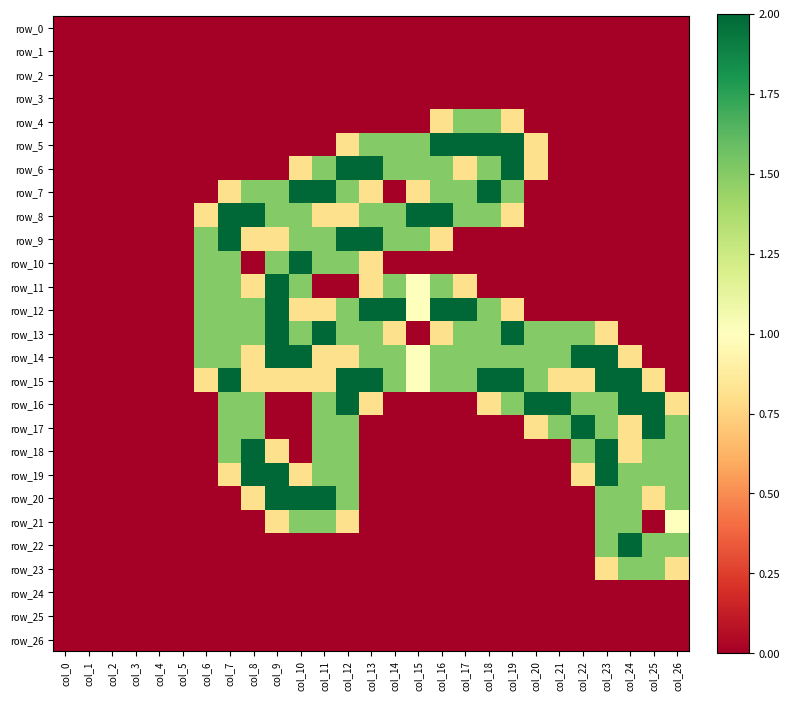

Reading right to left, transcribe all the data shown in this chart.

row_0: col_26=0.0	col_25=0.0	col_24=0.0	col_23=0.0	col_22=0.0	col_21=0.0	col_20=0.0	col_19=0.0	col_18=0.0	col_17=0.0	col_16=0.0	col_15=0.0	col_14=0.0	col_13=0.0	col_12=0.0	col_11=0.0	col_10=0.0	col_9=0.0	col_8=0.0	col_7=0.0	col_6=0.0	col_5=0.0	col_4=0.0	col_3=0.0	col_2=0.0	col_1=0.0	col_0=0.0
row_1: col_26=0.0	col_25=0.0	col_24=0.0	col_23=0.0	col_22=0.0	col_21=0.0	col_20=0.0	col_19=0.0	col_18=0.0	col_17=0.0	col_16=0.0	col_15=0.0	col_14=0.0	col_13=0.0	col_12=0.0	col_11=0.0	col_10=0.0	col_9=0.0	col_8=0.0	col_7=0.0	col_6=0.0	col_5=0.0	col_4=0.0	col_3=0.0	col_2=0.0	col_1=0.0	col_0=0.0
row_2: col_26=0.0	col_25=0.0	col_24=0.0	col_23=0.0	col_22=0.0	col_21=0.0	col_20=0.0	col_19=0.0	col_18=0.0	col_17=0.0	col_16=0.0	col_15=0.0	col_14=0.0	col_13=0.0	col_12=0.0	col_11=0.0	col_10=0.0	col_9=0.0	col_8=0.0	col_7=0.0	col_6=0.0	col_5=0.0	col_4=0.0	col_3=0.0	col_2=0.0	col_1=0.0	col_0=0.0
row_3: col_26=0.0	col_25=0.0	col_24=0.0	col_23=0.0	col_22=0.0	col_21=0.0	col_20=0.0	col_19=0.0	col_18=0.0	col_17=0.0	col_16=0.0	col_15=0.0	col_14=0.0	col_13=0.0	col_12=0.0	col_11=0.0	col_10=0.0	col_9=0.0	col_8=0.0	col_7=0.0	col_6=0.0	col_5=0.0	col_4=0.0	col_3=0.0	col_2=0.0	col_1=0.0	col_0=0.0
row_4: col_26=0.0	col_25=0.0	col_24=0.0	col_23=0.0	col_22=0.0	col_21=0.0	col_20=0.0	col_19=0.8	col_18=1.5	col_17=1.5	col_16=0.8	col_15=0.0	col_14=0.0	col_13=0.0	col_12=0.0	col_11=0.0	col_10=0.0	col_9=0.0	col_8=0.0	col_7=0.0	col_6=0.0	col_5=0.0	col_4=0.0	col_3=0.0	col_2=0.0	col_1=0.0	col_0=0.0
row_5: col_26=0.0	col_25=0.0	col_24=0.0	col_23=0.0	col_22=0.0	col_21=0.0	col_20=0.8	col_19=2.0	col_18=2.0	col_17=2.0	col_16=2.0	col_15=1.5	col_14=1.5	col_13=1.5	col_12=0.8	col_11=0.0	col_10=0.0	col_9=0.0	col_8=0.0	col_7=0.0	col_6=0.0	col_5=0.0	col_4=0.0	col_3=0.0	col_2=0.0	col_1=0.0	col_0=0.0
row_6: col_26=0.0	col_25=0.0	col_24=0.0	col_23=0.0	col_22=0.0	col_21=0.0	col_20=0.8	col_19=2.0	col_18=1.5	col_17=0.8	col_16=1.5	col_15=1.5	col_14=1.5	col_13=2.0	col_12=2.0	col_11=1.5	col_10=0.8	col_9=0.0	col_8=0.0	col_7=0.0	col_6=0.0	col_5=0.0	col_4=0.0	col_3=0.0	col_2=0.0	col_1=0.0	col_0=0.0
row_7: col_26=0.0	col_25=0.0	col_24=0.0	col_23=0.0	col_22=0.0	col_21=0.0	col_20=0.0	col_19=1.5	col_18=2.0	col_17=1.5	col_16=1.5	col_15=0.8	col_14=0.0	col_13=0.8	col_12=1.5	col_11=2.0	col_10=2.0	col_9=1.5	col_8=1.5	col_7=0.8	col_6=0.0	col_5=0.0	col_4=0.0	col_3=0.0	col_2=0.0	col_1=0.0	col_0=0.0
row_8: col_26=0.0	col_25=0.0	col_24=0.0	col_23=0.0	col_22=0.0	col_21=0.0	col_20=0.0	col_19=0.8	col_18=1.5	col_17=1.5	col_16=2.0	col_15=2.0	col_14=1.5	col_13=1.5	col_12=0.8	col_11=0.8	col_10=1.5	col_9=1.5	col_8=2.0	col_7=2.0	col_6=0.8	col_5=0.0	col_4=0.0	col_3=0.0	col_2=0.0	col_1=0.0	col_0=0.0
row_9: col_26=0.0	col_25=0.0	col_24=0.0	col_23=0.0	col_22=0.0	col_21=0.0	col_20=0.0	col_19=0.0	col_18=0.0	col_17=0.0	col_16=0.8	col_15=1.5	col_14=1.5	col_13=2.0	col_12=2.0	col_11=1.5	col_10=1.5	col_9=0.8	col_8=0.8	col_7=2.0	col_6=1.5	col_5=0.0	col_4=0.0	col_3=0.0	col_2=0.0	col_1=0.0	col_0=0.0
row_10: col_26=0.0	col_25=0.0	col_24=0.0	col_23=0.0	col_22=0.0	col_21=0.0	col_20=0.0	col_19=0.0	col_18=0.0	col_17=0.0	col_16=0.0	col_15=0.0	col_14=0.0	col_13=0.8	col_12=1.5	col_11=1.5	col_10=2.0	col_9=1.5	col_8=0.0	col_7=1.5	col_6=1.5	col_5=0.0	col_4=0.0	col_3=0.0	col_2=0.0	col_1=0.0	col_0=0.0
row_11: col_26=0.0	col_25=0.0	col_24=0.0	col_23=0.0	col_22=0.0	col_21=0.0	col_20=0.0	col_19=0.0	col_18=0.0	col_17=0.8	col_16=1.5	col_15=1.0	col_14=1.5	col_13=0.8	col_12=0.0	col_11=0.0	col_10=1.5	col_9=2.0	col_8=0.8	col_7=1.5	col_6=1.5	col_5=0.0	col_4=0.0	col_3=0.0	col_2=0.0	col_1=0.0	col_0=0.0
row_12: col_26=0.0	col_25=0.0	col_24=0.0	col_23=0.0	col_22=0.0	col_21=0.0	col_20=0.0	col_19=0.8	col_18=1.5	col_17=2.0	col_16=2.0	col_15=1.0	col_14=2.0	col_13=2.0	col_12=1.5	col_11=0.8	col_10=0.8	col_9=2.0	col_8=1.5	col_7=1.5	col_6=1.5	col_5=0.0	col_4=0.0	col_3=0.0	col_2=0.0	col_1=0.0	col_0=0.0
row_13: col_26=0.0	col_25=0.0	col_24=0.0	col_23=0.8	col_22=1.5	col_21=1.5	col_20=1.5	col_19=2.0	col_18=1.5	col_17=1.5	col_16=0.8	col_15=0.0	col_14=0.8	col_13=1.5	col_12=1.5	col_11=2.0	col_10=1.5	col_9=2.0	col_8=1.5	col_7=1.5	col_6=1.5	col_5=0.0	col_4=0.0	col_3=0.0	col_2=0.0	col_1=0.0	col_0=0.0
row_14: col_26=0.0	col_25=0.0	col_24=0.8	col_23=2.0	col_22=2.0	col_21=1.5	col_20=1.5	col_19=1.5	col_18=1.5	col_17=1.5	col_16=1.5	col_15=1.0	col_14=1.5	col_13=1.5	col_12=0.8	col_11=0.8	col_10=2.0	col_9=2.0	col_8=0.8	col_7=1.5	col_6=1.5	col_5=0.0	col_4=0.0	col_3=0.0	col_2=0.0	col_1=0.0	col_0=0.0
row_15: col_26=0.0	col_25=0.8	col_24=2.0	col_23=2.0	col_22=0.8	col_21=0.8	col_20=1.5	col_19=2.0	col_18=2.0	col_17=1.5	col_16=1.5	col_15=1.0	col_14=1.5	col_13=2.0	col_12=2.0	col_11=0.8	col_10=0.8	col_9=0.8	col_8=0.8	col_7=2.0	col_6=0.8	col_5=0.0	col_4=0.0	col_3=0.0	col_2=0.0	col_1=0.0	col_0=0.0
row_16: col_26=0.8	col_25=2.0	col_24=2.0	col_23=1.5	col_22=1.5	col_21=2.0	col_20=2.0	col_19=1.5	col_18=0.8	col_17=0.0	col_16=0.0	col_15=0.0	col_14=0.0	col_13=0.8	col_12=2.0	col_11=1.5	col_10=0.0	col_9=0.0	col_8=1.5	col_7=1.5	col_6=0.0	col_5=0.0	col_4=0.0	col_3=0.0	col_2=0.0	col_1=0.0	col_0=0.0
row_17: col_26=1.5	col_25=2.0	col_24=0.8	col_23=1.5	col_22=2.0	col_21=1.5	col_20=0.8	col_19=0.0	col_18=0.0	col_17=0.0	col_16=0.0	col_15=0.0	col_14=0.0	col_13=0.0	col_12=1.5	col_11=1.5	col_10=0.0	col_9=0.0	col_8=1.5	col_7=1.5	col_6=0.0	col_5=0.0	col_4=0.0	col_3=0.0	col_2=0.0	col_1=0.0	col_0=0.0
row_18: col_26=1.5	col_25=1.5	col_24=0.8	col_23=2.0	col_22=1.5	col_21=0.0	col_20=0.0	col_19=0.0	col_18=0.0	col_17=0.0	col_16=0.0	col_15=0.0	col_14=0.0	col_13=0.0	col_12=1.5	col_11=1.5	col_10=0.0	col_9=0.8	col_8=2.0	col_7=1.5	col_6=0.0	col_5=0.0	col_4=0.0	col_3=0.0	col_2=0.0	col_1=0.0	col_0=0.0
row_19: col_26=1.5	col_25=1.5	col_24=1.5	col_23=2.0	col_22=0.8	col_21=0.0	col_20=0.0	col_19=0.0	col_18=0.0	col_17=0.0	col_16=0.0	col_15=0.0	col_14=0.0	col_13=0.0	col_12=1.5	col_11=1.5	col_10=0.8	col_9=2.0	col_8=2.0	col_7=0.8	col_6=0.0	col_5=0.0	col_4=0.0	col_3=0.0	col_2=0.0	col_1=0.0	col_0=0.0
row_20: col_26=1.5	col_25=0.8	col_24=1.5	col_23=1.5	col_22=0.0	col_21=0.0	col_20=0.0	col_19=0.0	col_18=0.0	col_17=0.0	col_16=0.0	col_15=0.0	col_14=0.0	col_13=0.0	col_12=1.5	col_11=2.0	col_10=2.0	col_9=2.0	col_8=0.8	col_7=0.0	col_6=0.0	col_5=0.0	col_4=0.0	col_3=0.0	col_2=0.0	col_1=0.0	col_0=0.0
row_21: col_26=1.0	col_25=0.0	col_24=1.5	col_23=1.5	col_22=0.0	col_21=0.0	col_20=0.0	col_19=0.0	col_18=0.0	col_17=0.0	col_16=0.0	col_15=0.0	col_14=0.0	col_13=0.0	col_12=0.8	col_11=1.5	col_10=1.5	col_9=0.8	col_8=0.0	col_7=0.0	col_6=0.0	col_5=0.0	col_4=0.0	col_3=0.0	col_2=0.0	col_1=0.0	col_0=0.0
row_22: col_26=1.5	col_25=1.5	col_24=2.0	col_23=1.5	col_22=0.0	col_21=0.0	col_20=0.0	col_19=0.0	col_18=0.0	col_17=0.0	col_16=0.0	col_15=0.0	col_14=0.0	col_13=0.0	col_12=0.0	col_11=0.0	col_10=0.0	col_9=0.0	col_8=0.0	col_7=0.0	col_6=0.0	col_5=0.0	col_4=0.0	col_3=0.0	col_2=0.0	col_1=0.0	col_0=0.0
row_23: col_26=0.8	col_25=1.5	col_24=1.5	col_23=0.8	col_22=0.0	col_21=0.0	col_20=0.0	col_19=0.0	col_18=0.0	col_17=0.0	col_16=0.0	col_15=0.0	col_14=0.0	col_13=0.0	col_12=0.0	col_11=0.0	col_10=0.0	col_9=0.0	col_8=0.0	col_7=0.0	col_6=0.0	col_5=0.0	col_4=0.0	col_3=0.0	col_2=0.0	col_1=0.0	col_0=0.0
row_24: col_26=0.0	col_25=0.0	col_24=0.0	col_23=0.0	col_22=0.0	col_21=0.0	col_20=0.0	col_19=0.0	col_18=0.0	col_17=0.0	col_16=0.0	col_15=0.0	col_14=0.0	col_13=0.0	col_12=0.0	col_11=0.0	col_10=0.0	col_9=0.0	col_8=0.0	col_7=0.0	col_6=0.0	col_5=0.0	col_4=0.0	col_3=0.0	col_2=0.0	col_1=0.0	col_0=0.0
row_25: col_26=0.0	col_25=0.0	col_24=0.0	col_23=0.0	col_22=0.0	col_21=0.0	col_20=0.0	col_19=0.0	col_18=0.0	col_17=0.0	col_16=0.0	col_15=0.0	col_14=0.0	col_13=0.0	col_12=0.0	col_11=0.0	col_10=0.0	col_9=0.0	col_8=0.0	col_7=0.0	col_6=0.0	col_5=0.0	col_4=0.0	col_3=0.0	col_2=0.0	col_1=0.0	col_0=0.0
row_26: col_26=0.0	col_25=0.0	col_24=0.0	col_23=0.0	col_22=0.0	col_21=0.0	col_20=0.0	col_19=0.0	col_18=0.0	col_17=0.0	col_16=0.0	col_15=0.0	col_14=0.0	col_13=0.0	col_12=0.0	col_11=0.0	col_10=0.0	col_9=0.0	col_8=0.0	col_7=0.0	col_6=0.0	col_5=0.0	col_4=0.0	col_3=0.0	col_2=0.0	col_1=0.0	col_0=0.0